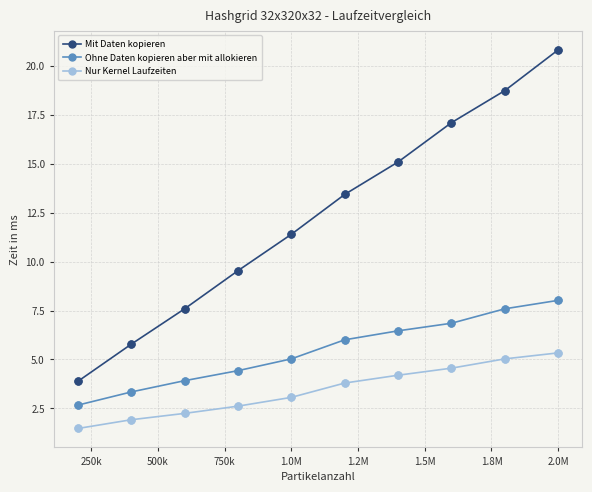

What are all the series names shown in the legend?

Mit Daten kopieren, Ohne Daten kopieren aber mit allokieren, Nur Kernel Laufzeiten